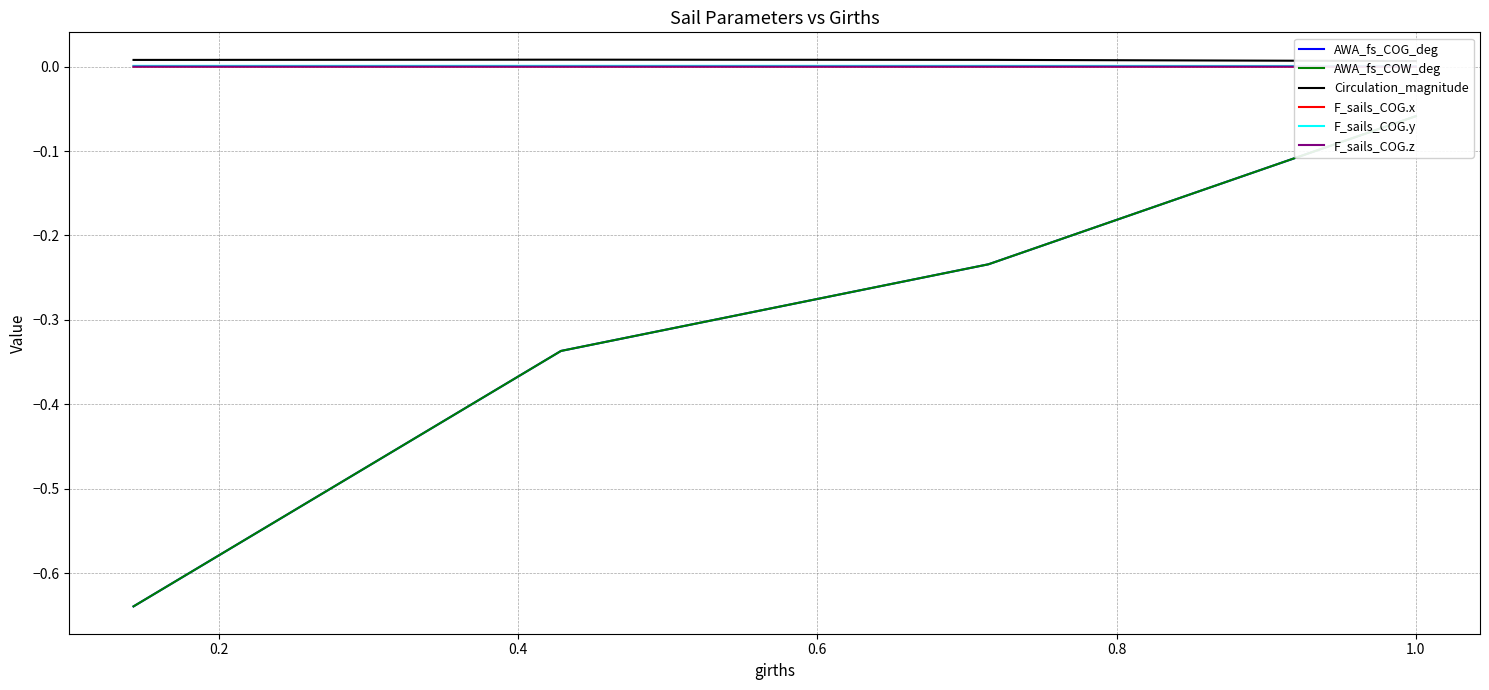

Is it true that Circulation_magnitude equals 0.0 at 0.4?

False